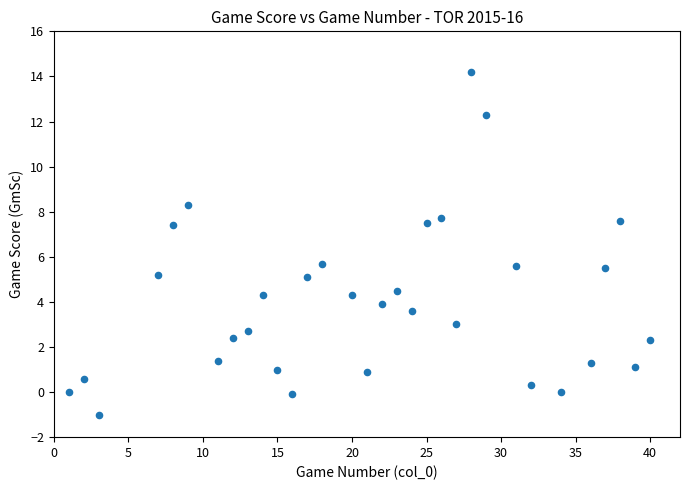

What is the range of Y values (max minus min)?

15.2